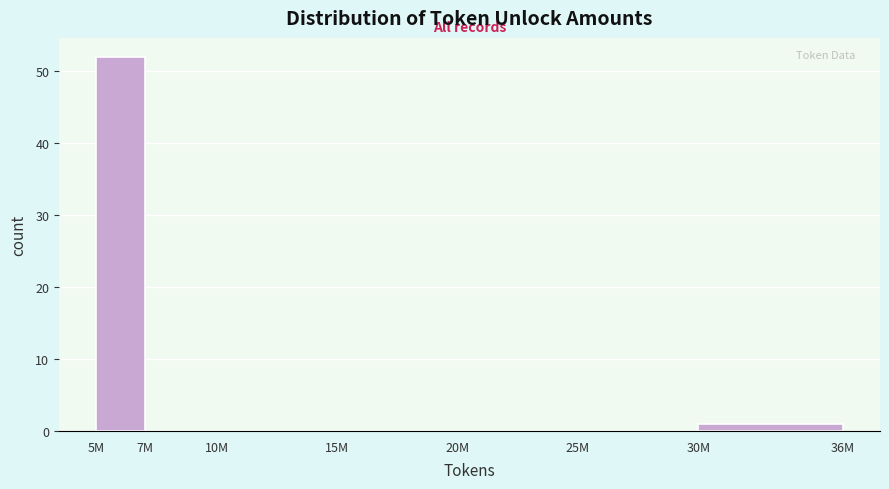

Reading right to left, extract all data points from this chart.

30M=1	25M=0	20M=0	15M=0	10M=0	7M=0	5M=52